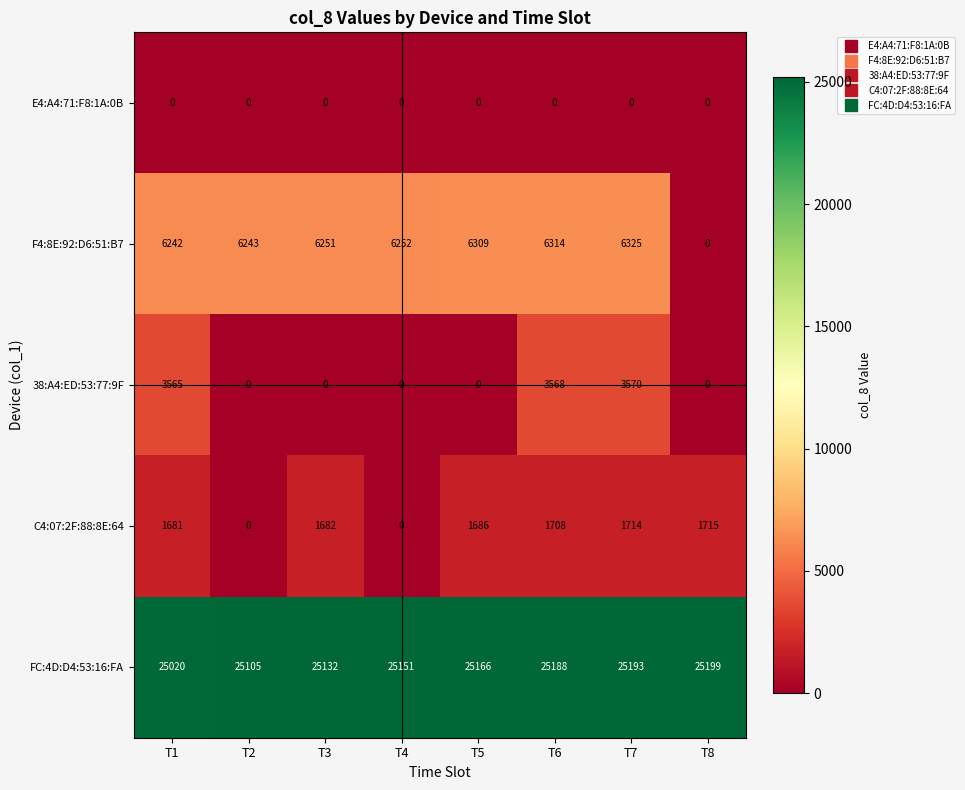

How many values in the F4:8E:92:D6:51:B7 series are below 6252?

4